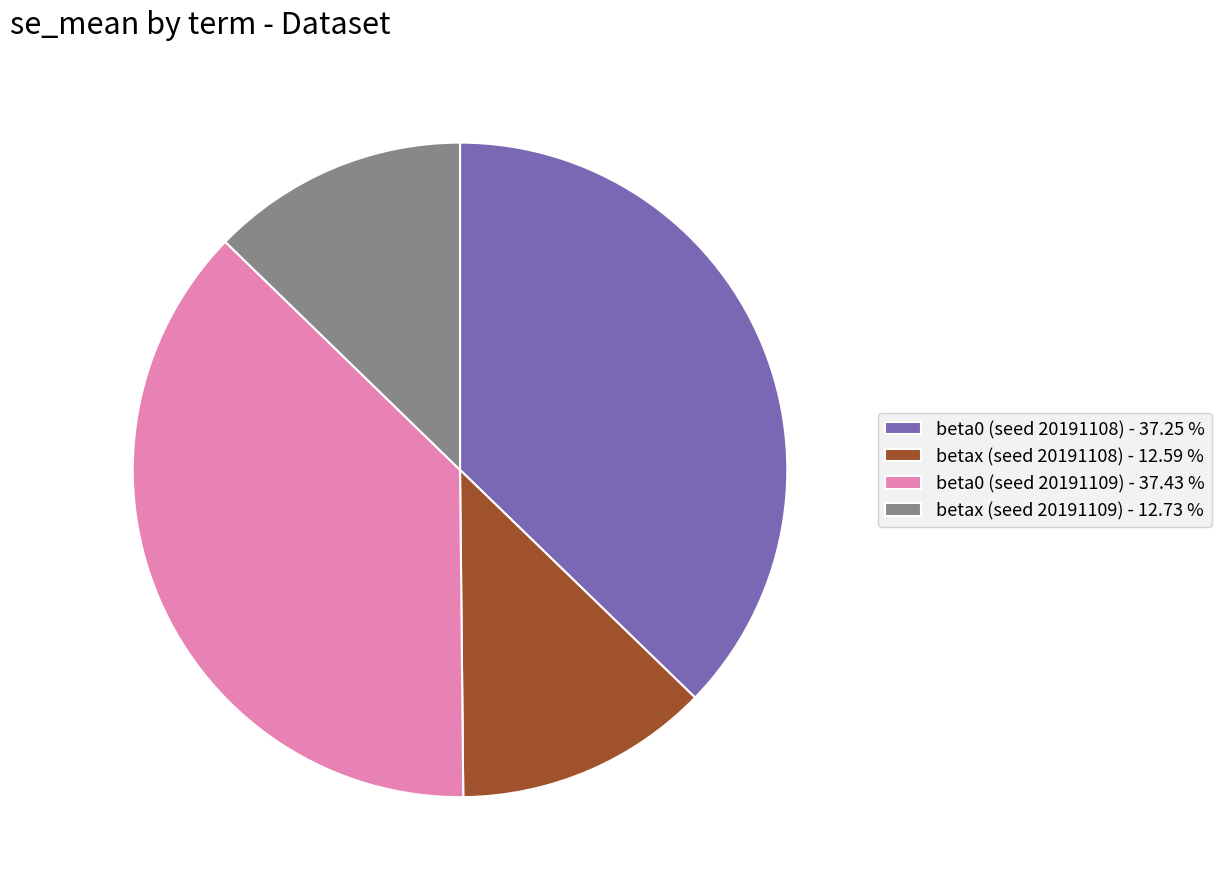

Combined, do betax (seed 20191108) - 12.59 % and beta0 (seed 20191109) - 37.43 % account for over 50%?

Yes